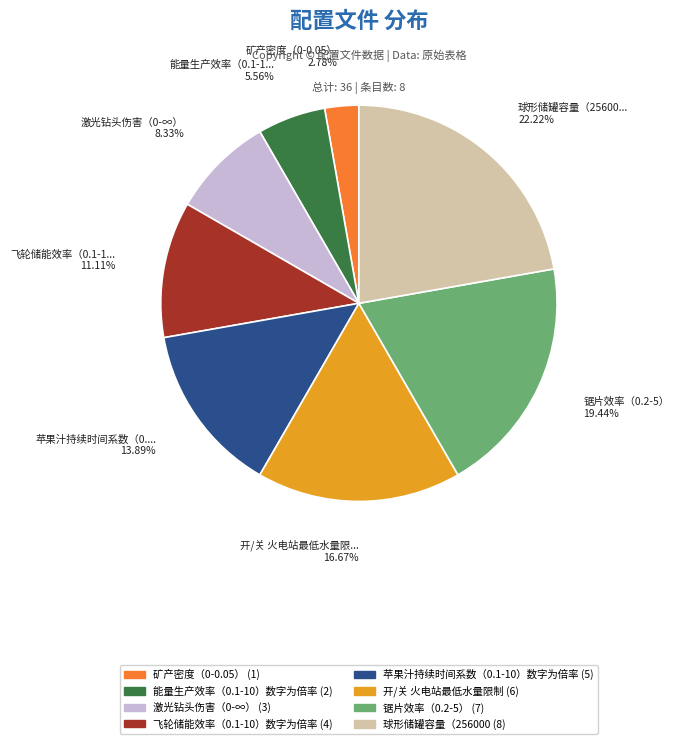

True or false: 苹果汁持续时间系数（0.1-10）数字为倍率 accounts for 14% of the total.

True